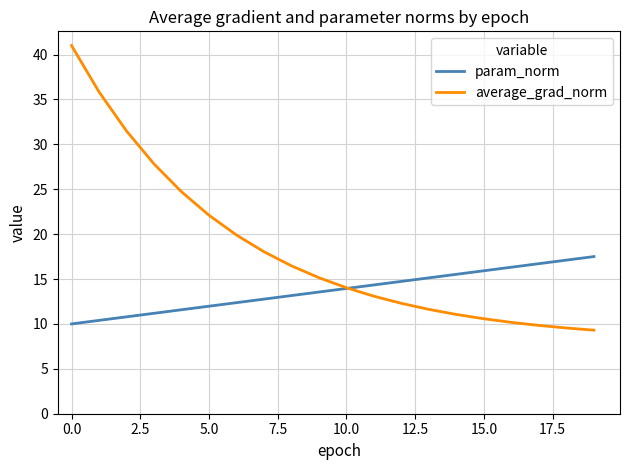

Which series has the widest spread of values?

average_grad_norm